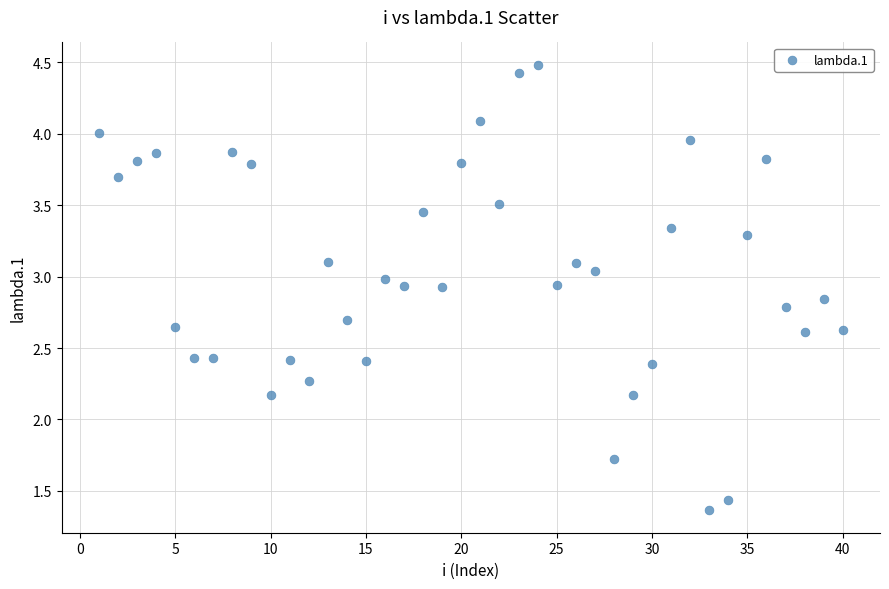

What is the range of X values (max minus min)?

39.0